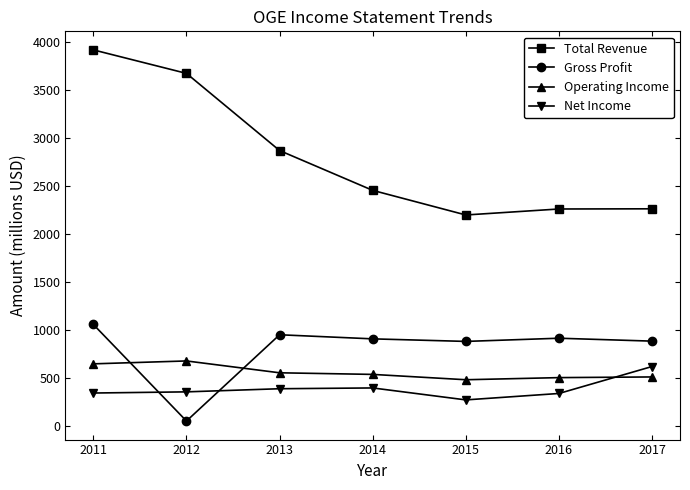

In Total Revenue, how many points are lower than both neighbors (excluding endpoints)?

1